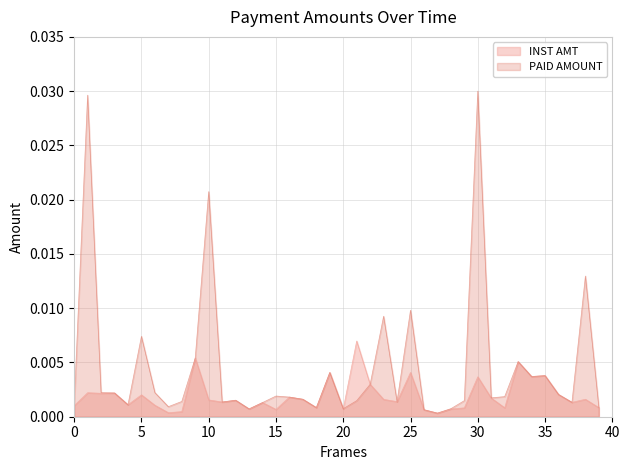

Which series ends up on top after the final intersection of PAID AMOUNT and INST AMT?

INST AMT